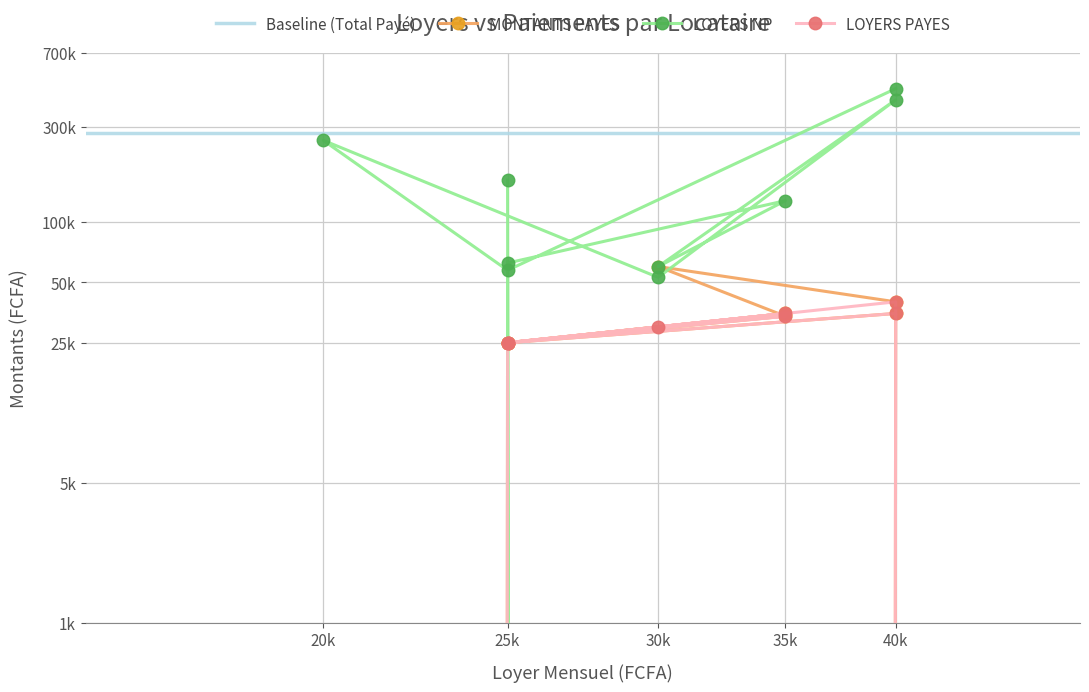

How many interior local valleys does the MONTANTS PAYES series have?

1